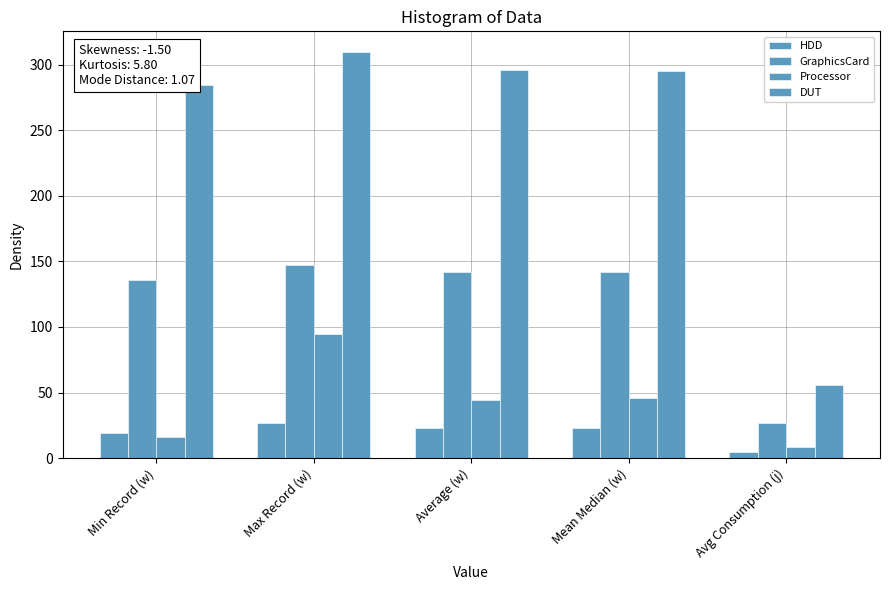

The HDD series shows 27.1 at Max Record (w). True or false?

True